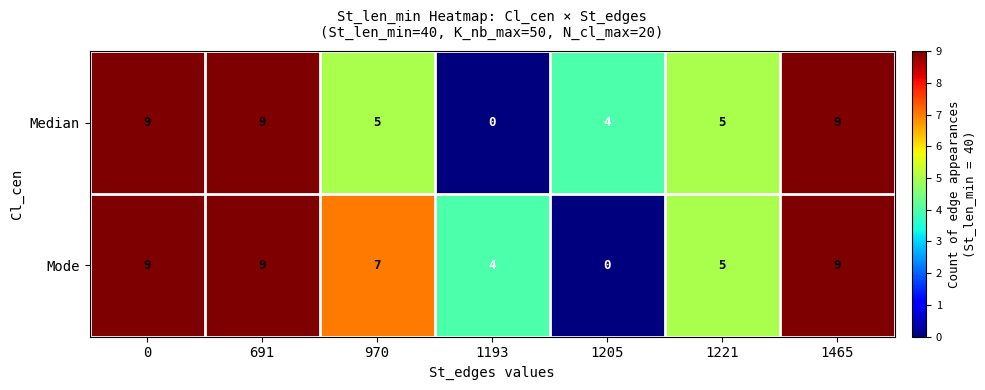

How many Mode values are between 4 and 9?

6